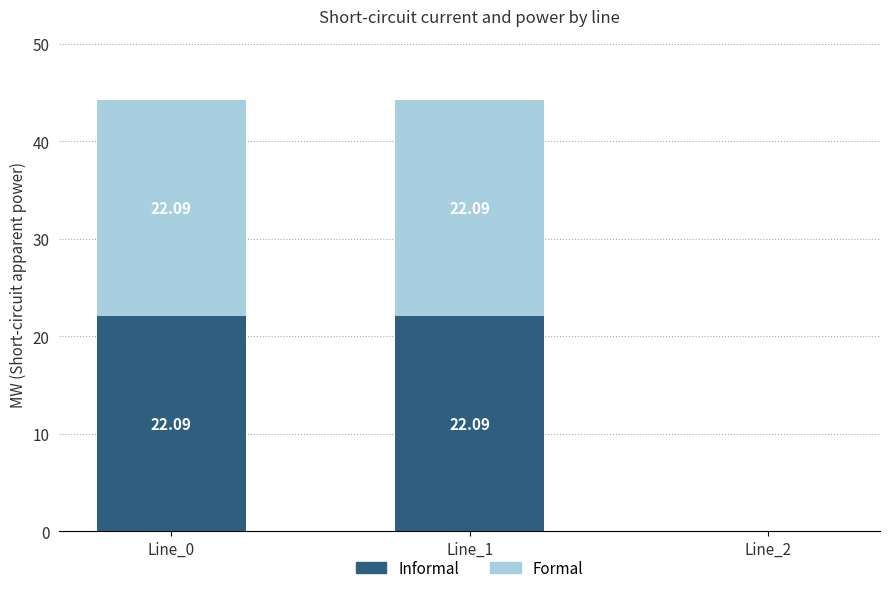

What is the total value across all series at Line_0?

44.2